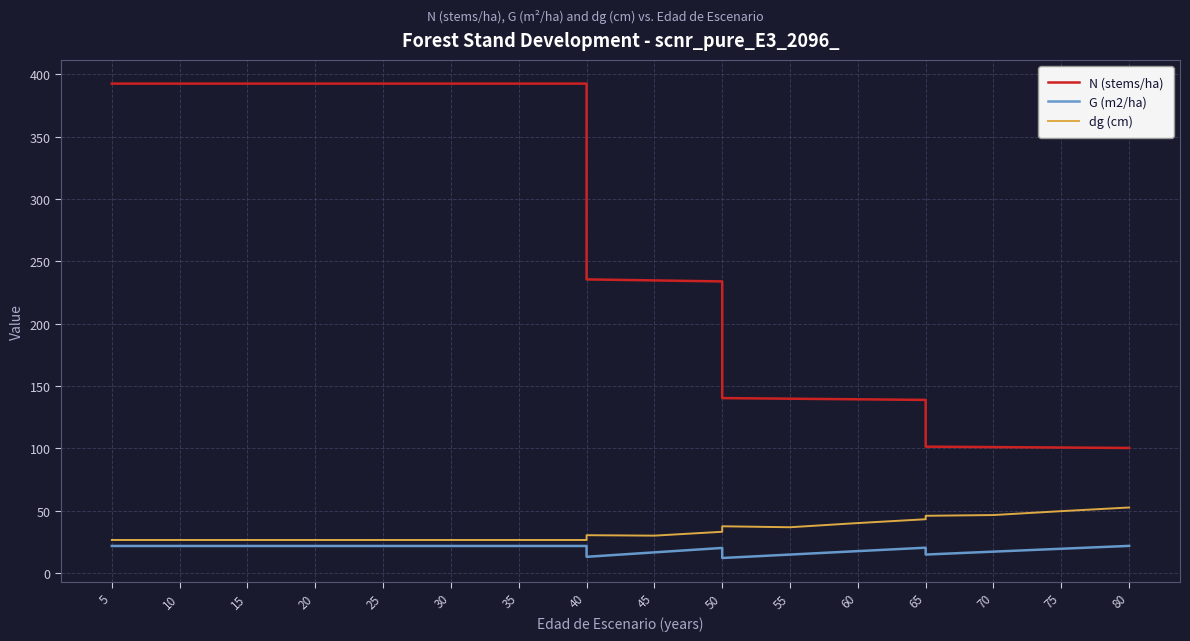

True or false: G (m2/ha) has a value of 10.2 at 40.

False